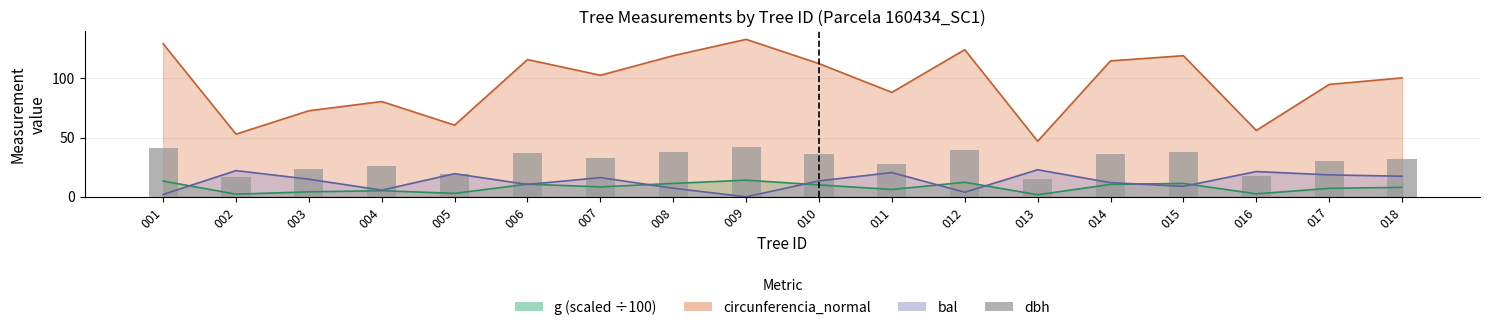

True or false: the data shows 35.8 at 010.

True